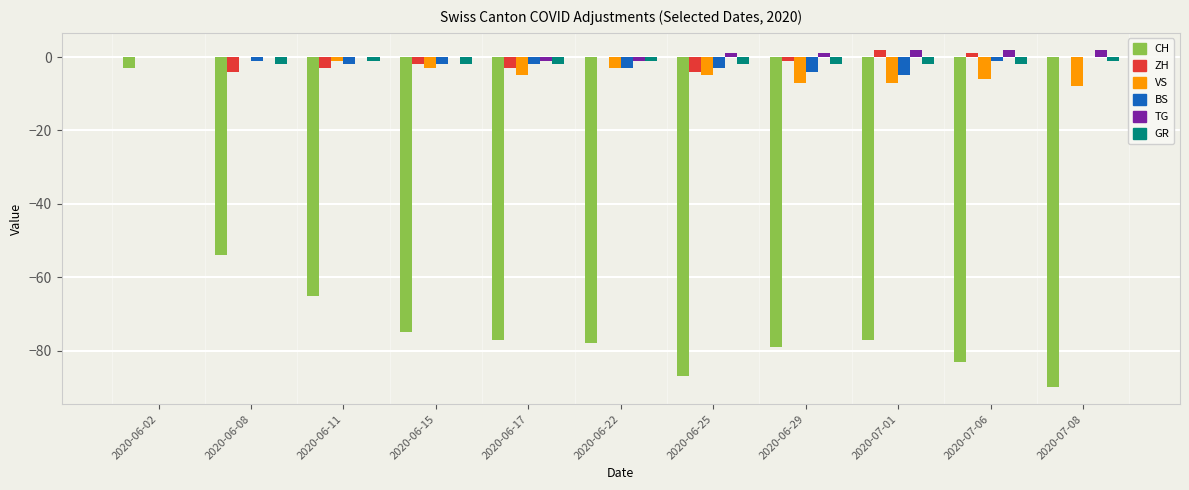

The CH series shows -79 at 2020-06-29. True or false?

True